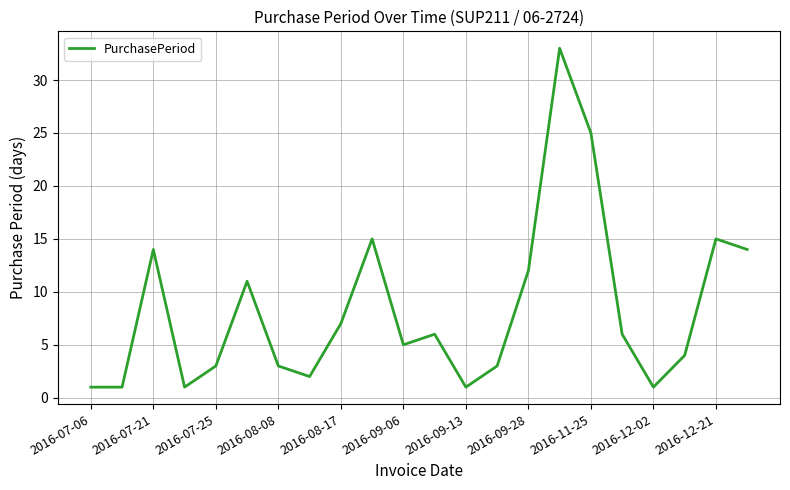

What is the sum of all values?

183